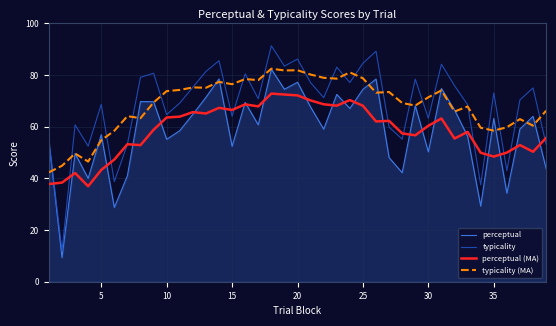

What is the smallest value displayed?

9.4